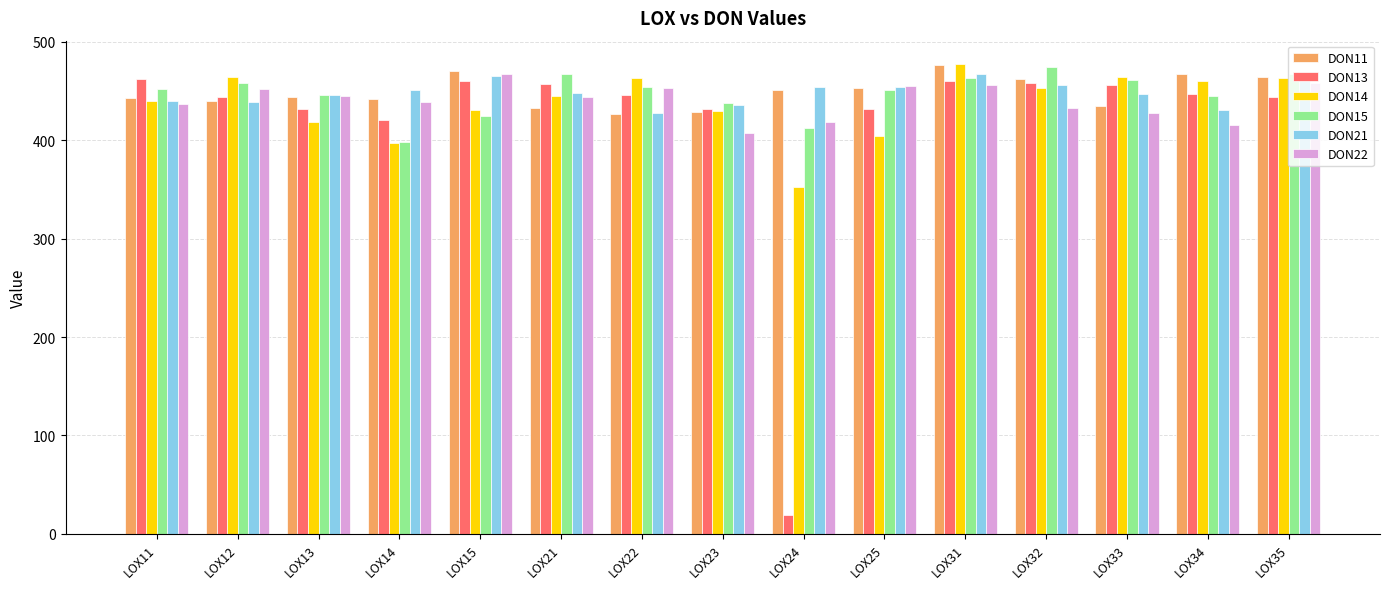

What is the greatest value displayed?

477.5